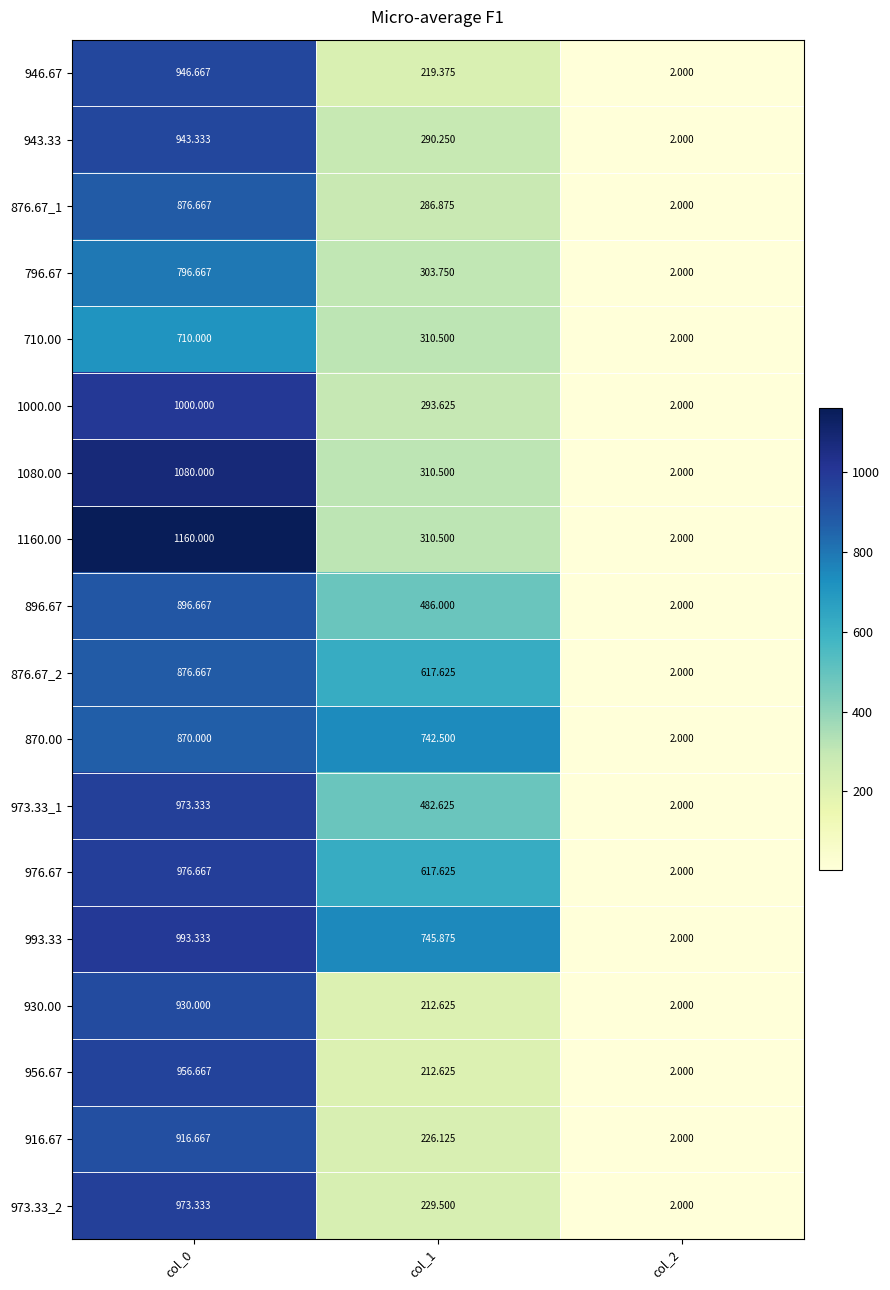

What is the difference between the highest and lowest values at col_1?

533.2